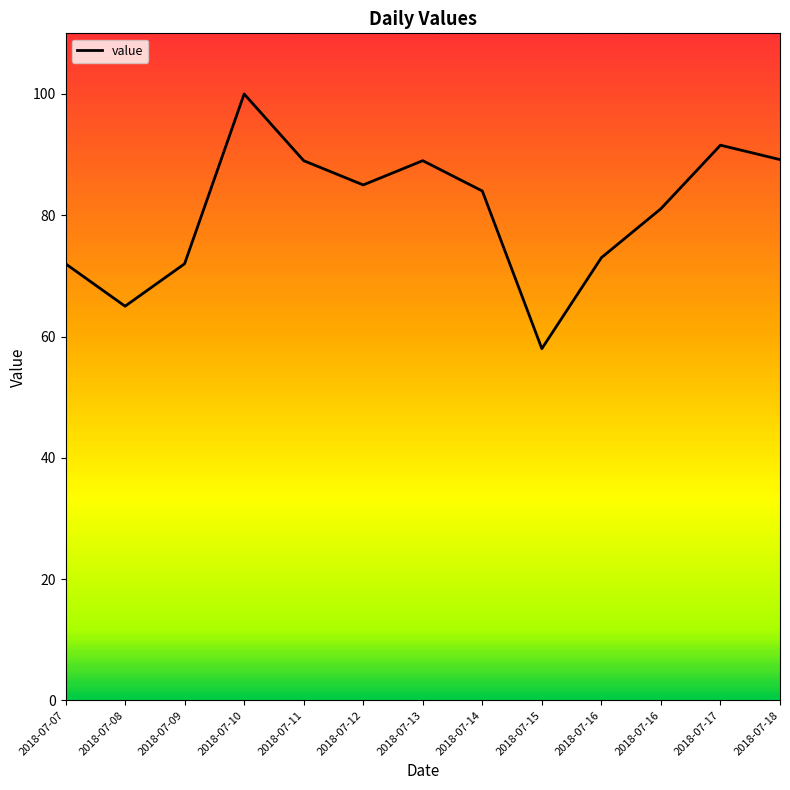

The chart shows a value of 73.0 at 2018-07-16. True or false?

True